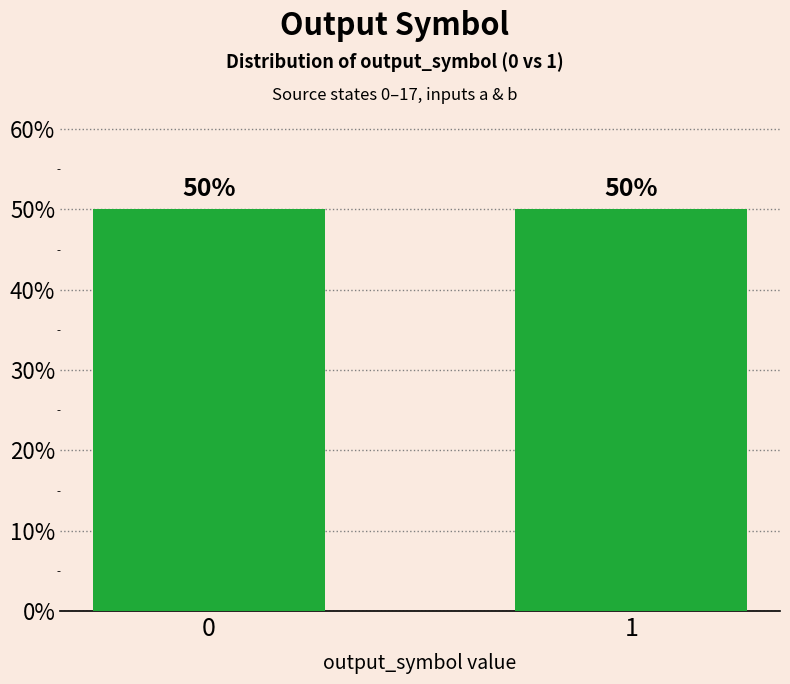

Count the values in the range 0 to 1.

36